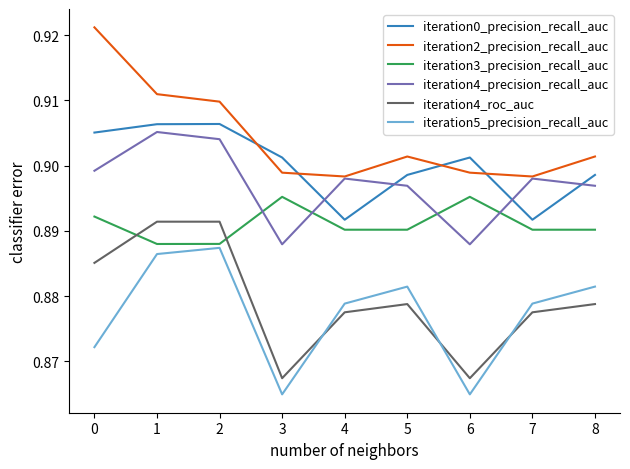

The value of iteration3_precision_recall_auc at 7 is 0.2. True or false?

False